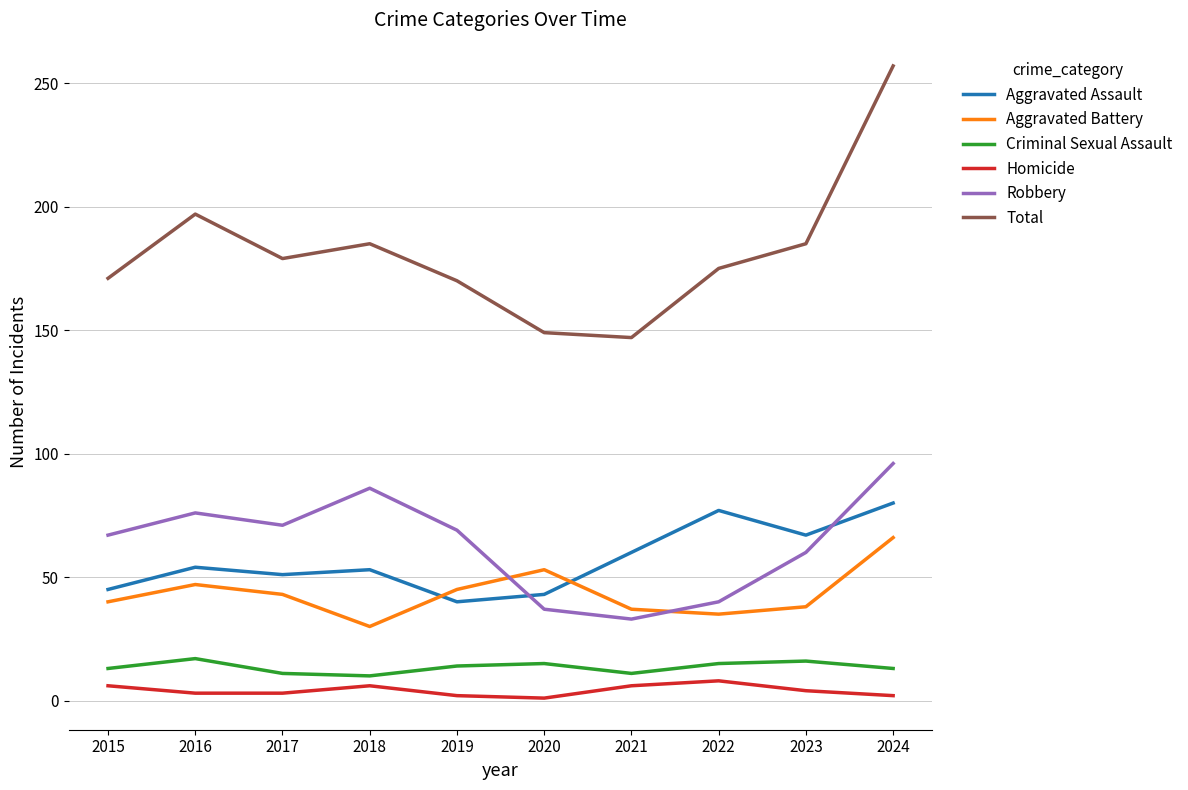

What is the maximum value shown in the chart?

257